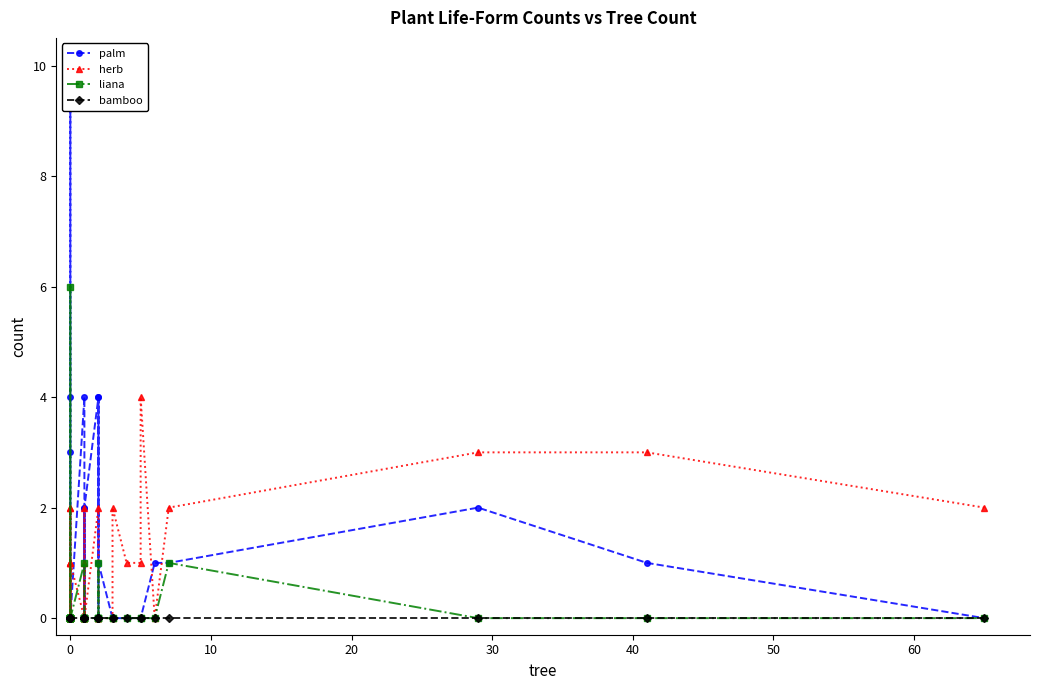

How many lines are shown in the chart?

4